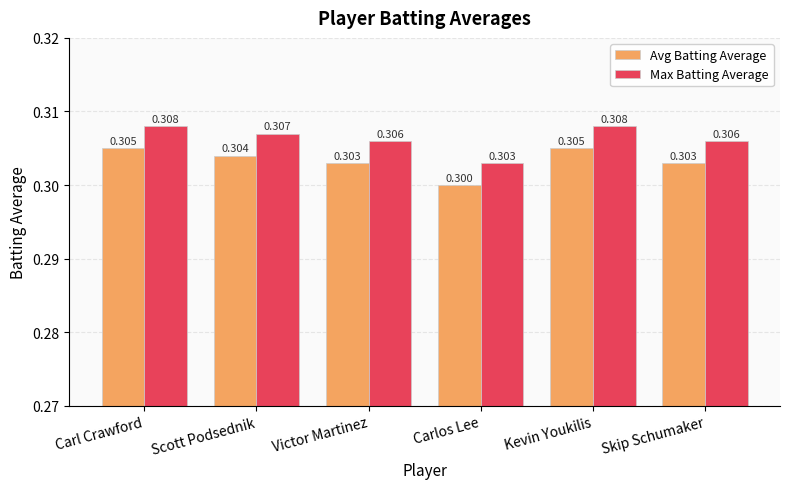

Reading left to right, extract all data points from this chart.

Avg Batting Average: 0.3	0.3	0.3	0.3	0.3	0.3
Max Batting Average: 0.3	0.3	0.3	0.3	0.3	0.3